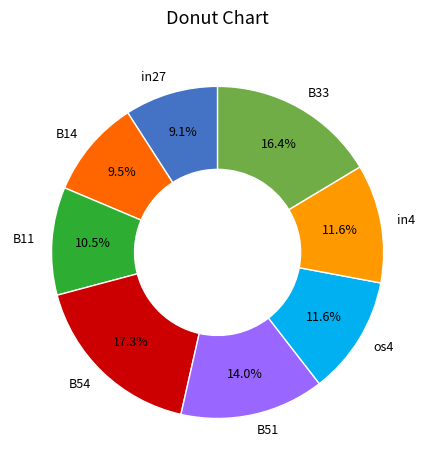

To the nearest percent, what is the difference between the B11 and B14 slice percentages?

1%